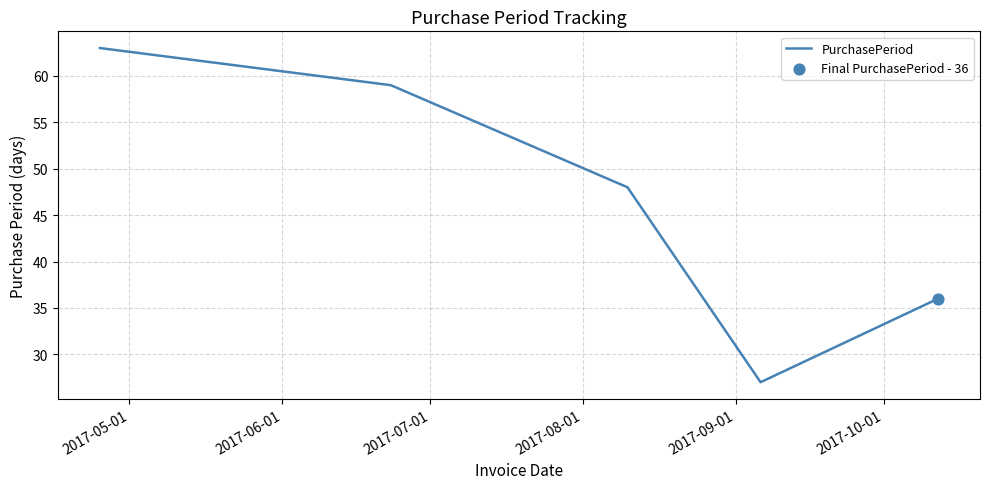

What is the average value?

47